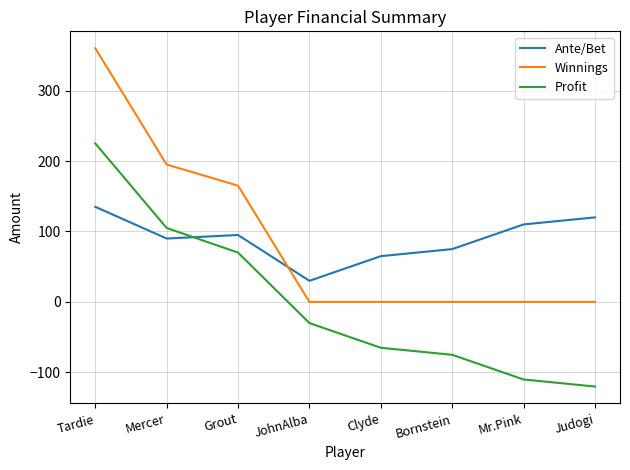

What position from the right is Bornstein?

3